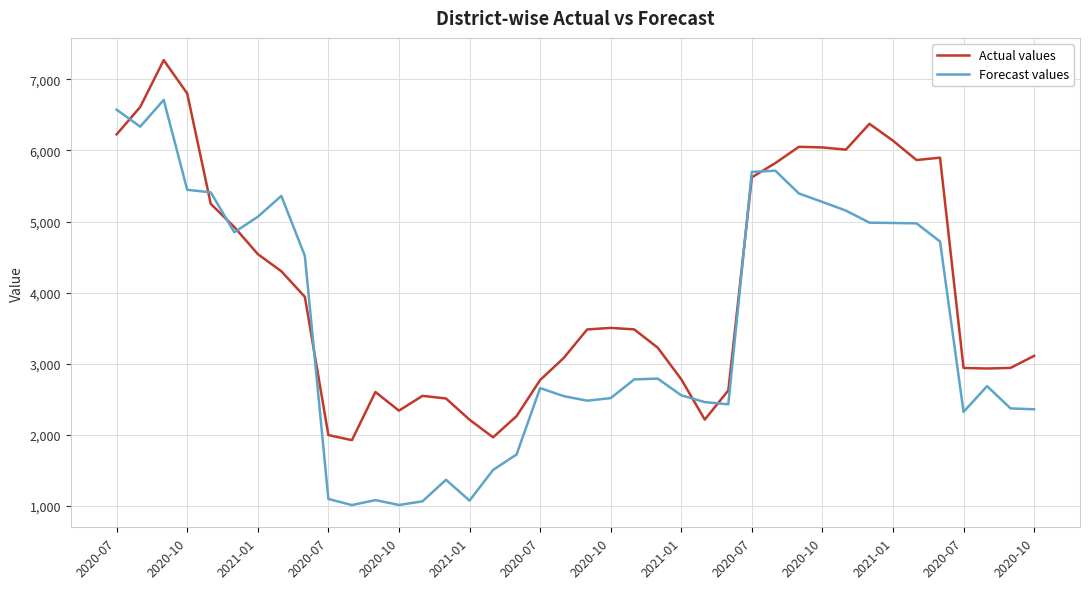

Which series has the widest spread of values?

Forecast values